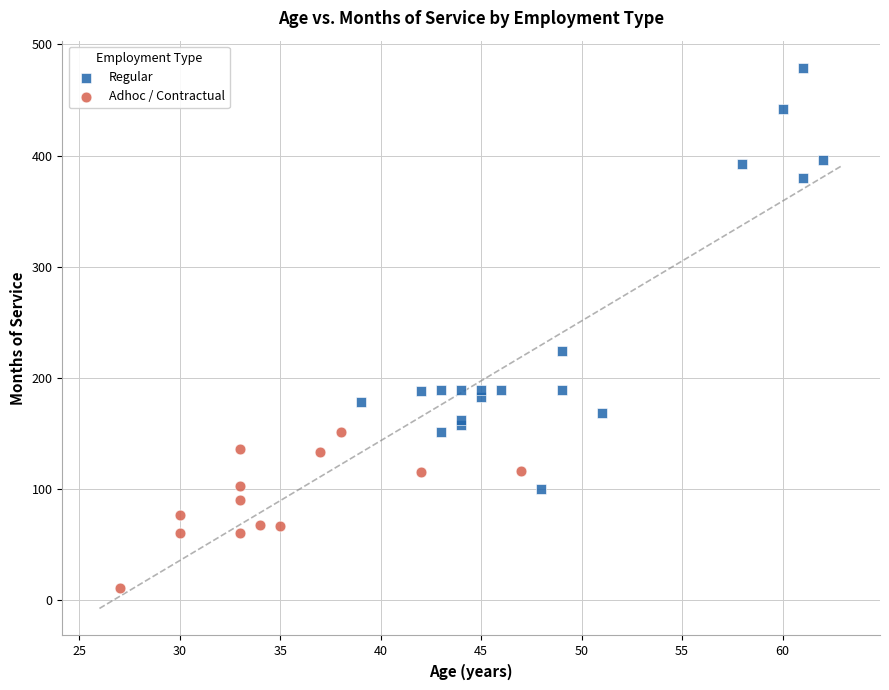

Which series has the largest Y range (max minus min)?

Regular